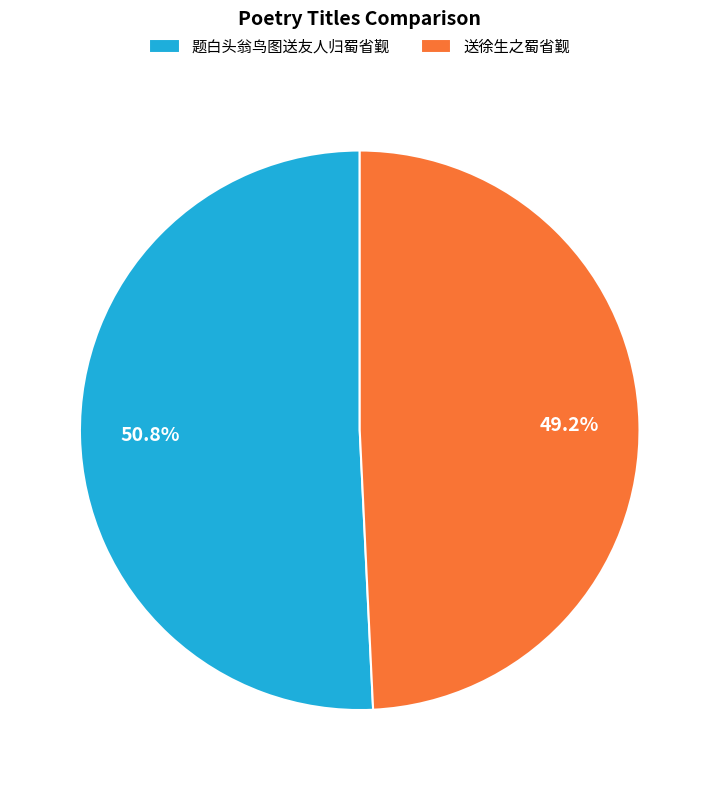

Rank the categories by value from lowest to highest.

送徐生之蜀省觐, 题白头翁鸟图送友人归蜀省觐